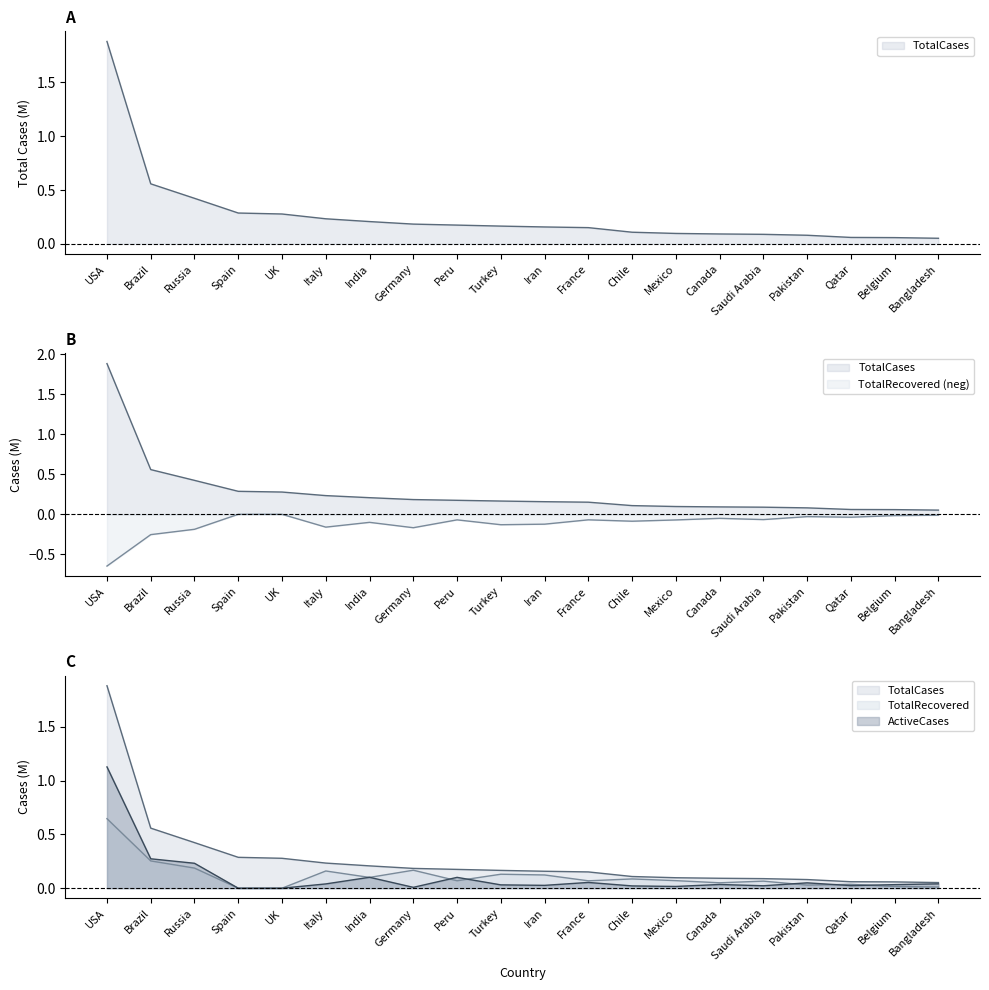

What are all the series names shown in the legend?

TotalCases, TotalRecovered, ActiveCases